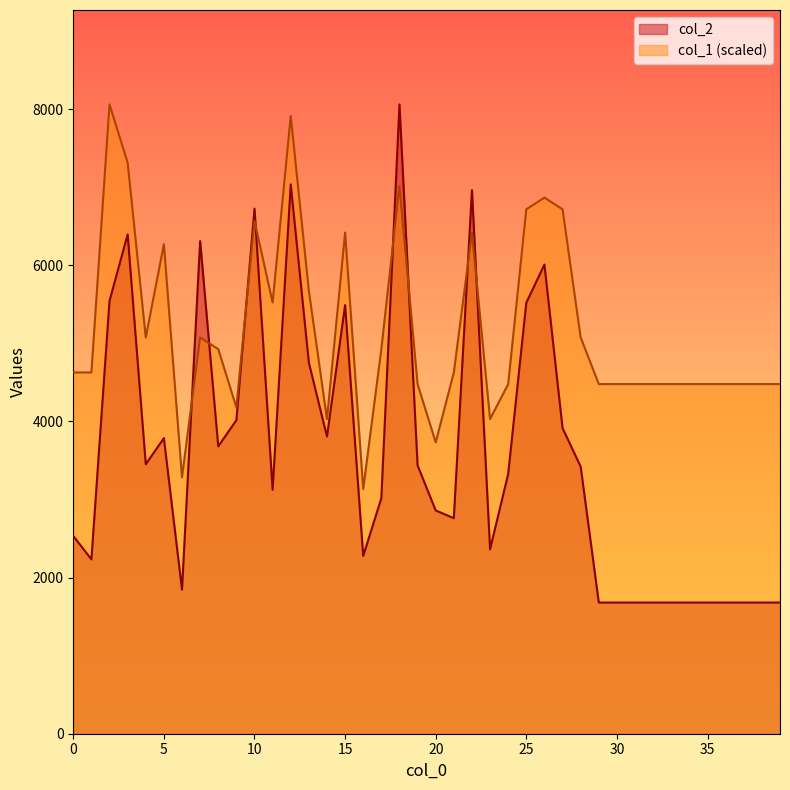

Which label corresponds to the smallest value in the chart?

29